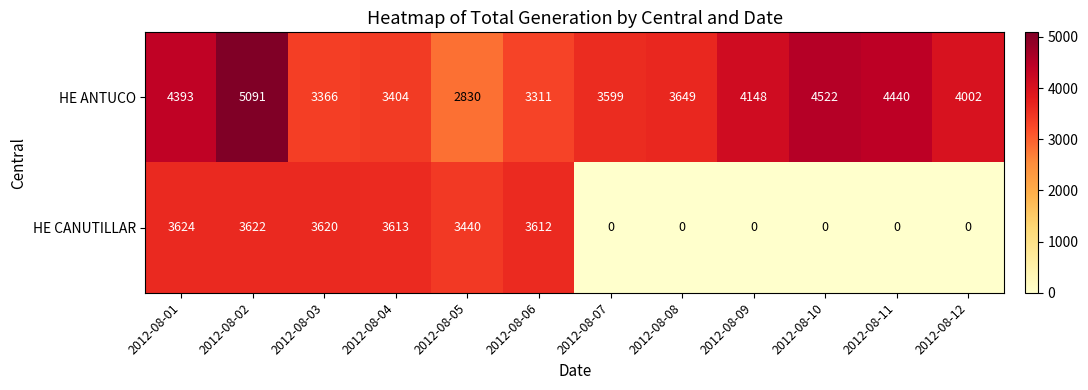

Between 2012-08-09 and 2012-08-11, which series saw the biggest shift?

HE ANTUCO